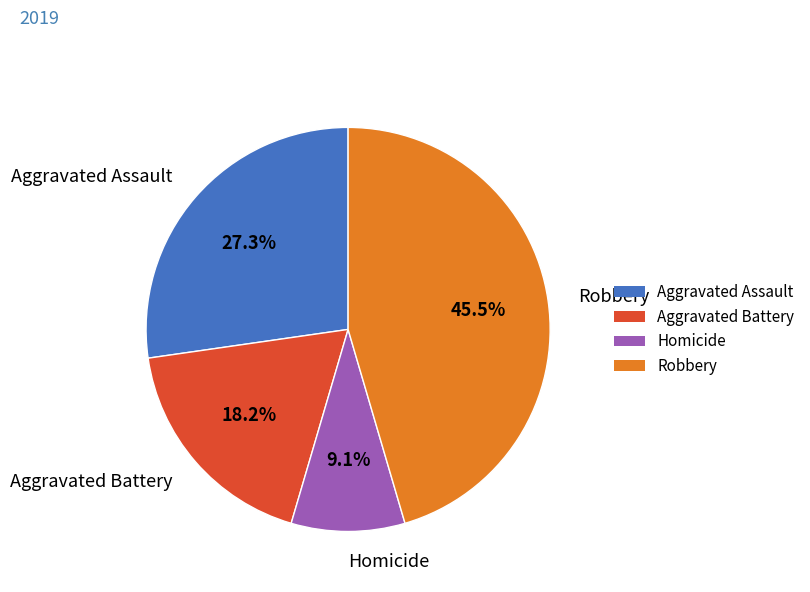

How many segments does this pie chart have?

4